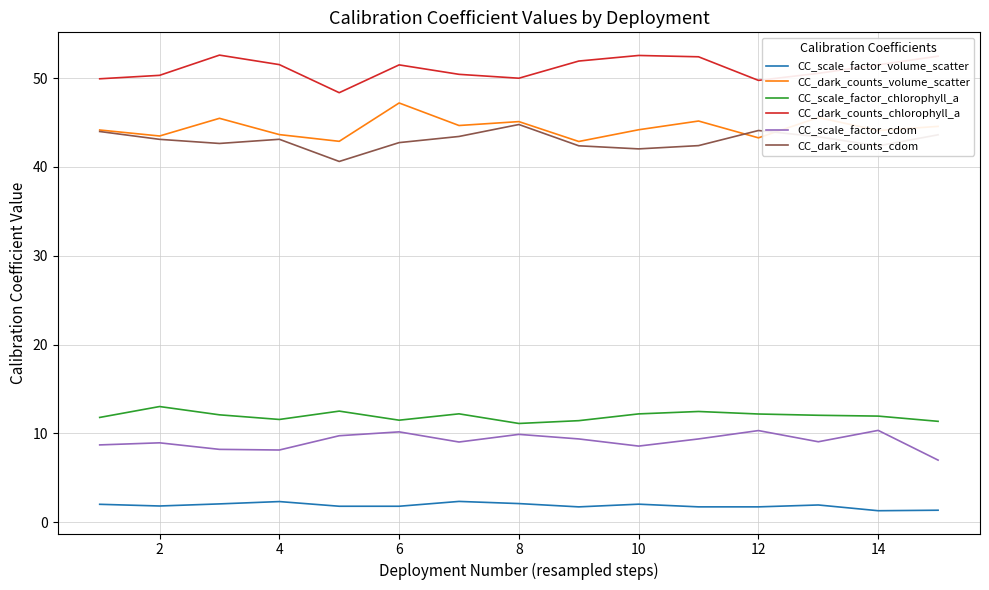

What is the maximum value for CC_scale_factor_volume_scatter?

2.3